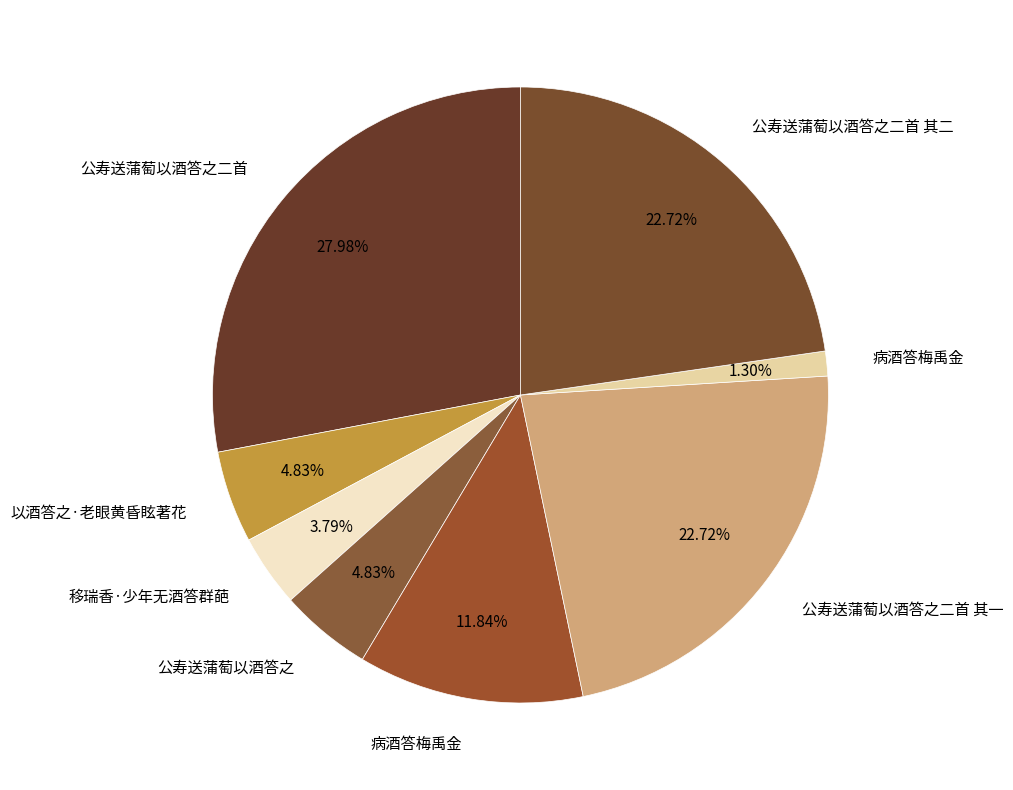

Count the number of slices in the pie.

8